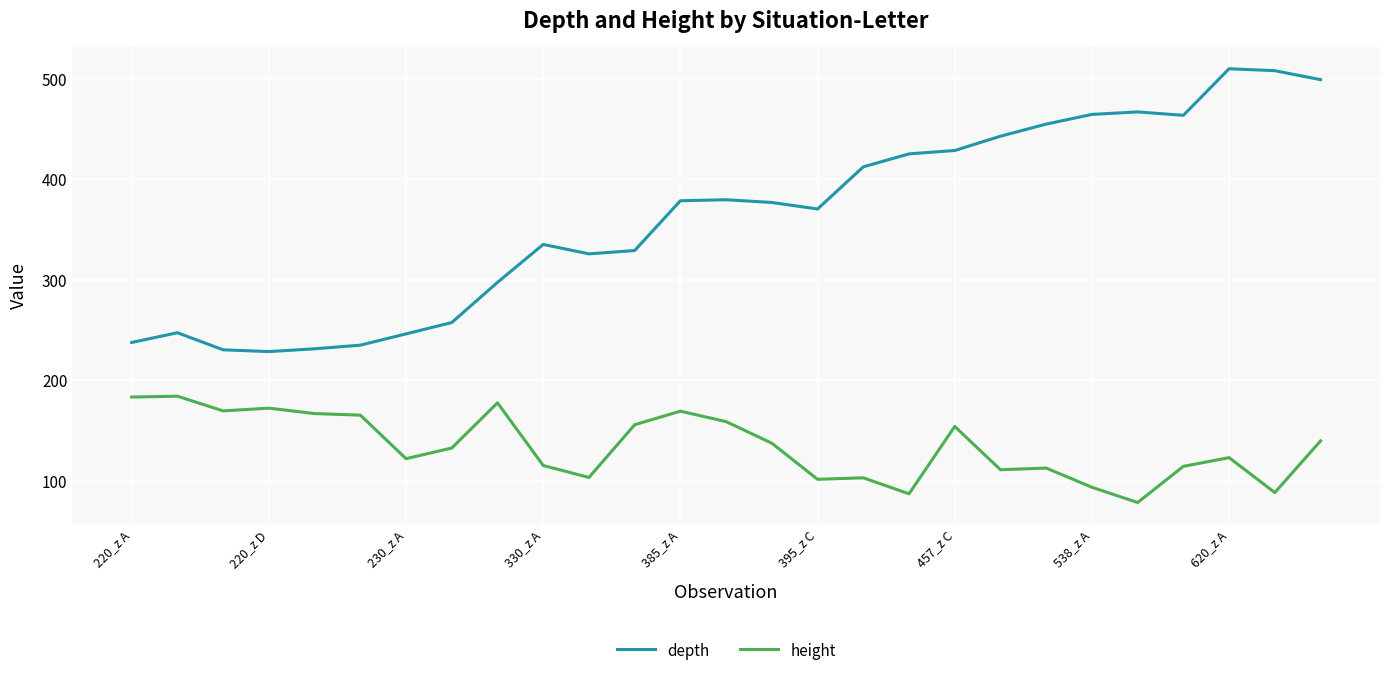

True or false: depth and height cross at least once.

False